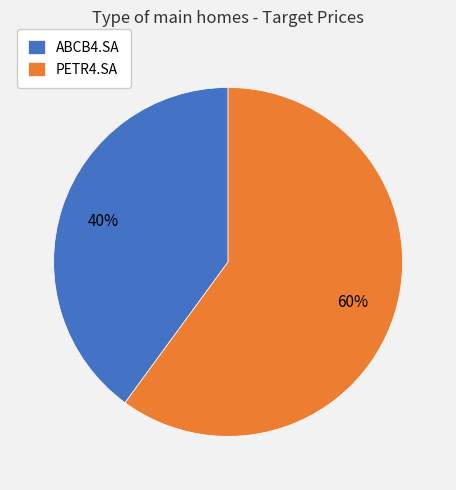

To the nearest percent, what portion does ABCB4.SA represent?

40%